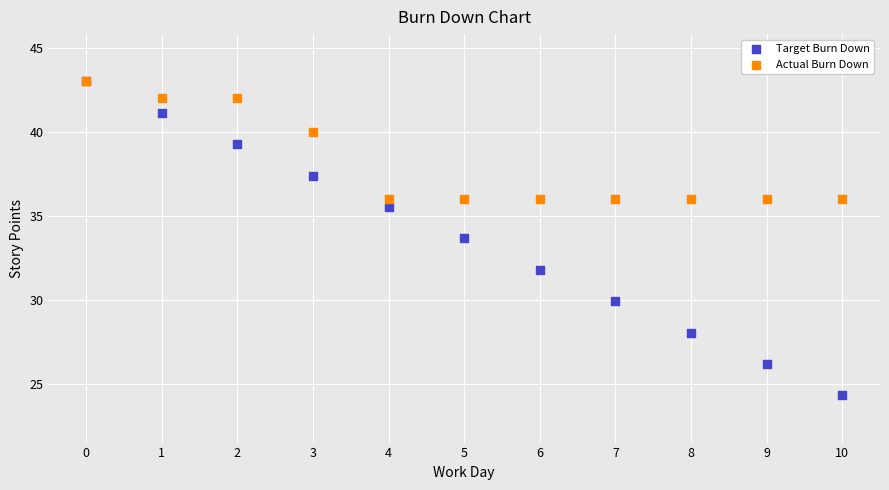

In the Actual Burn Down series, what Y value is closest to 39?

40.0